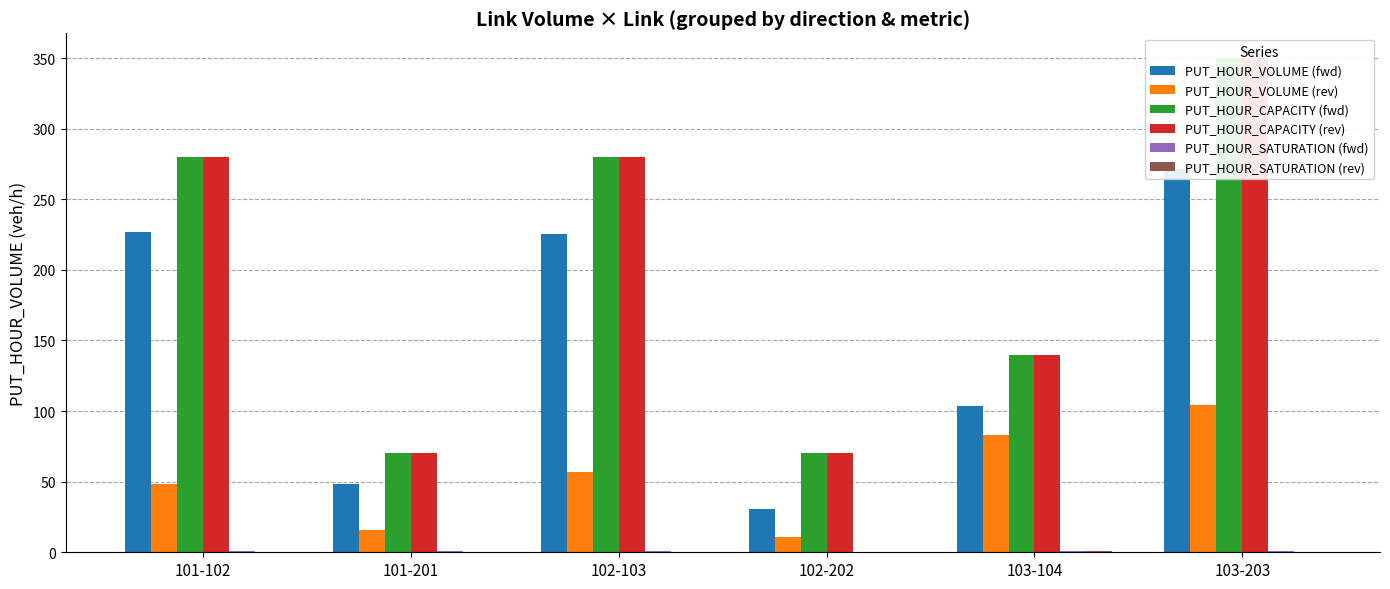

Reading left to right, what are all the values shown in this chart?

PUT_HOUR_VOLUME (fwd): 101-102=227.0	101-201=48.5	102-103=225.1	102-202=30.7	103-104=103.5	103-203=271.4
PUT_HOUR_VOLUME (rev): 101-102=48.3	101-201=16.1	102-103=57.0	102-202=10.9	103-104=83.0	103-203=104.0
PUT_HOUR_CAPACITY (fwd): 101-102=280.0	101-201=70.0	102-103=280.0	102-202=70.0	103-104=140.0	103-203=350.0
PUT_HOUR_CAPACITY (rev): 101-102=280.0	101-201=70.0	102-103=280.0	102-202=70.0	103-104=140.0	103-203=350.0
PUT_HOUR_SATURATION (fwd): 101-102=0.8	101-201=0.7	102-103=0.8	102-202=0.4	103-104=0.7	103-203=0.8
PUT_HOUR_SATURATION (rev): 101-102=0.2	101-201=0.2	102-103=0.2	102-202=0.2	103-104=0.6	103-203=0.3